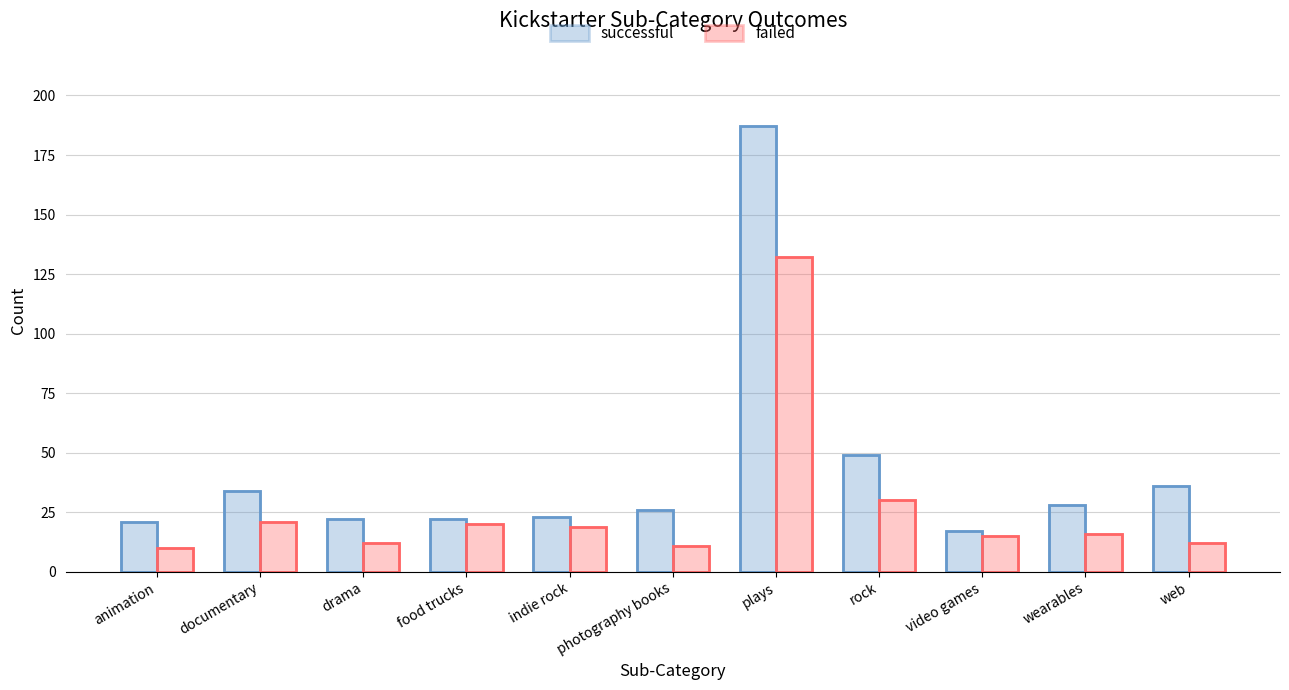

Is it true that failed equals 8 at video games?

False